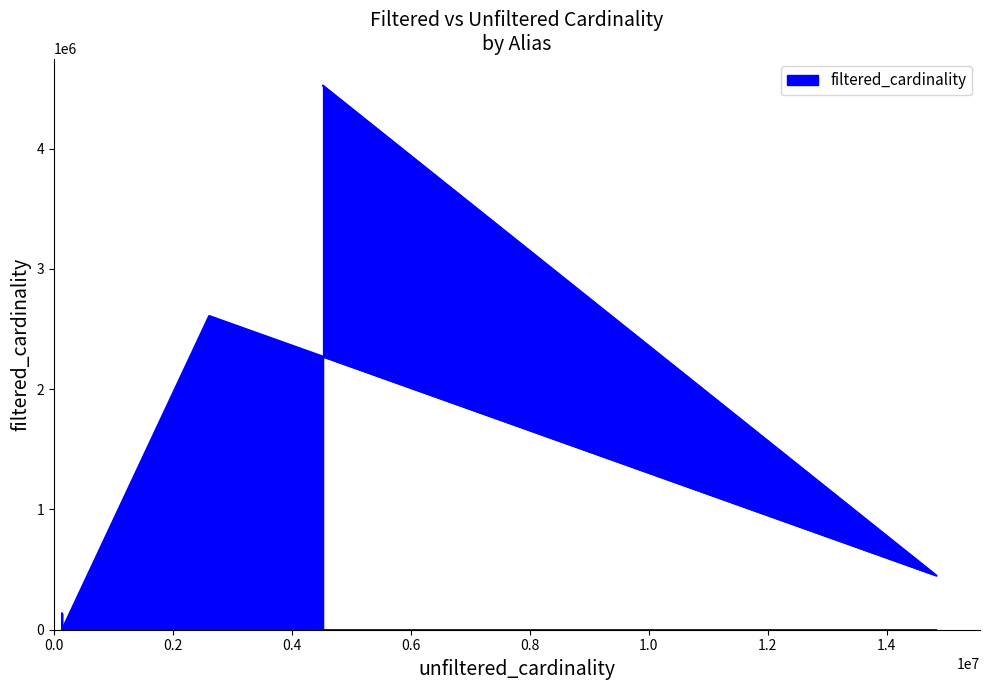

Count the number of categories in the chart.

5